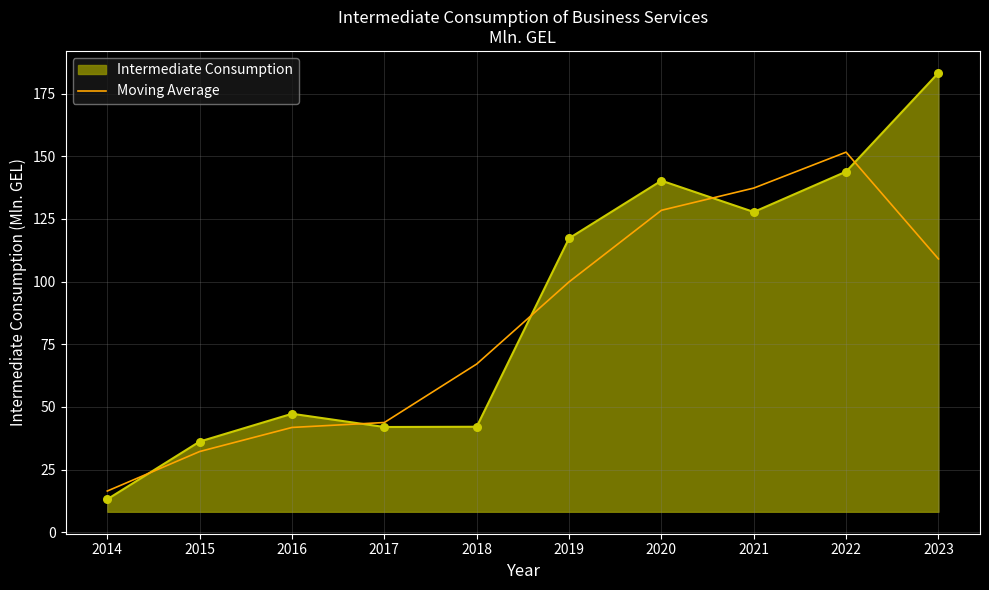

What is the spread (max minus min) of values at 2017?

1.8